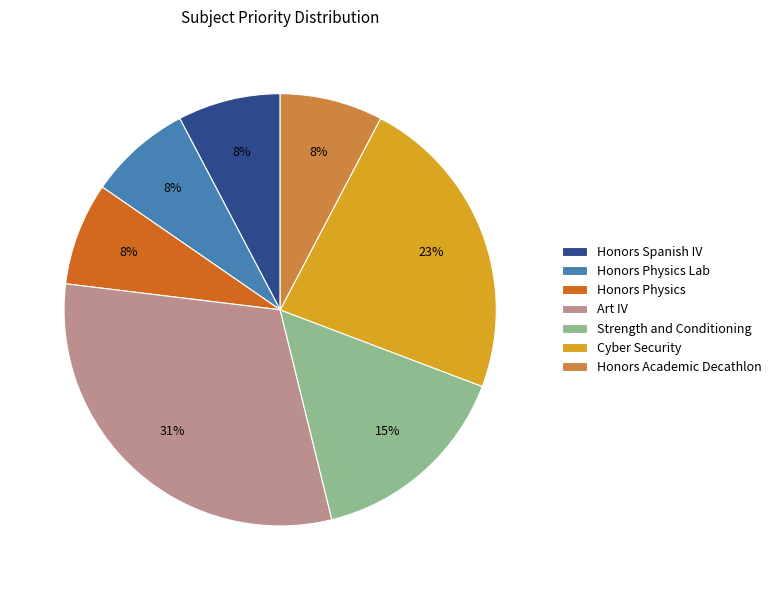

True or false: Cyber Security accounts for 23% of the total.

True